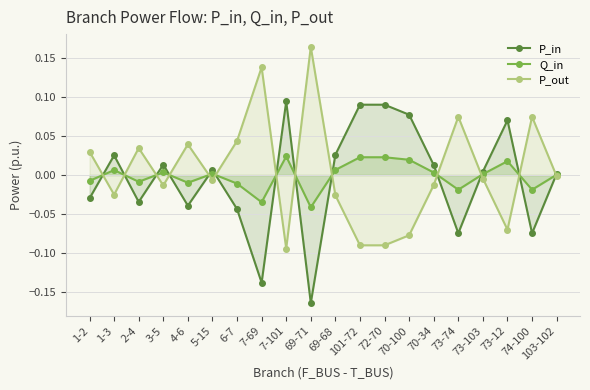

How many negative values does the Q_in series have?

8